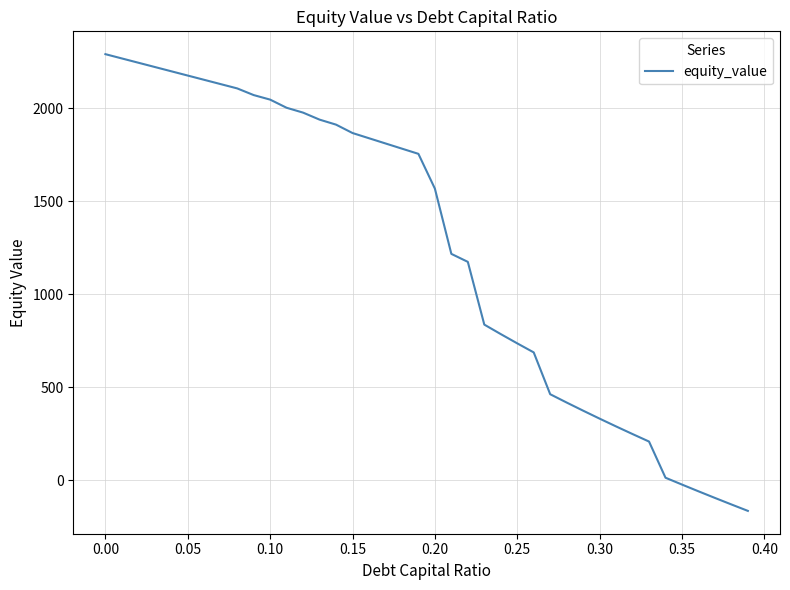

Does the chart display data point markers on the line(s)?

No